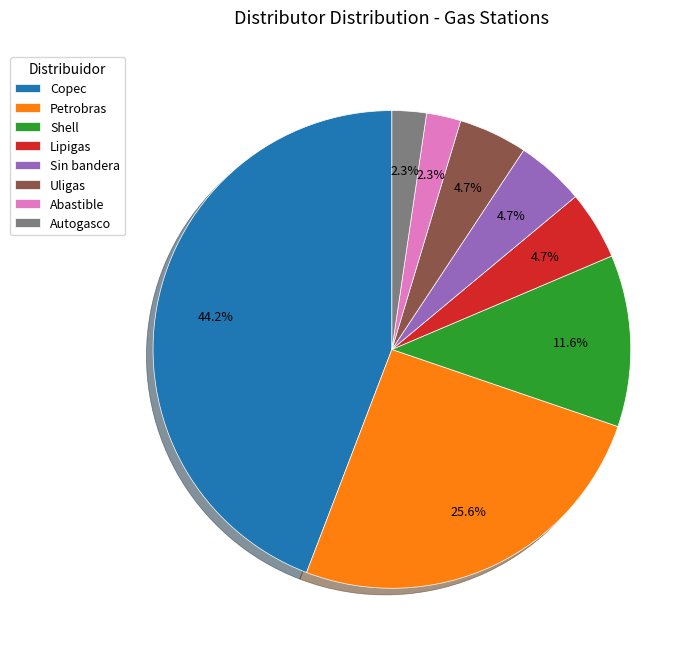

Between Petrobras and Abastible, which is larger?

Petrobras